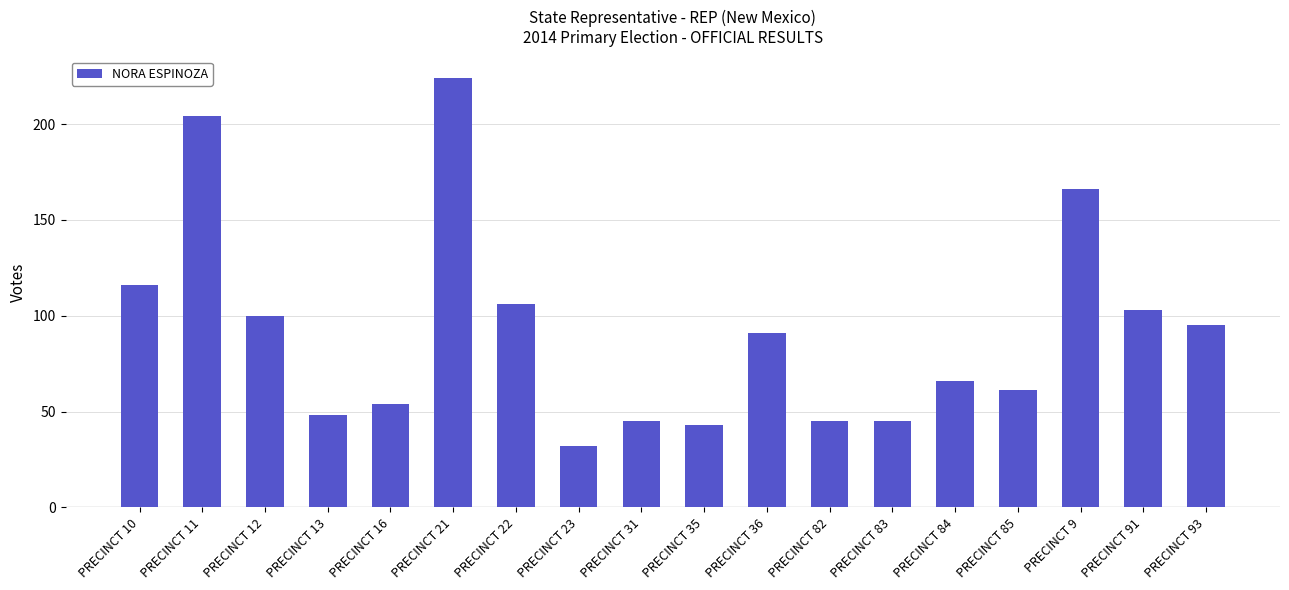

Is it true that the value at PRECINCT 11 is 204?

True